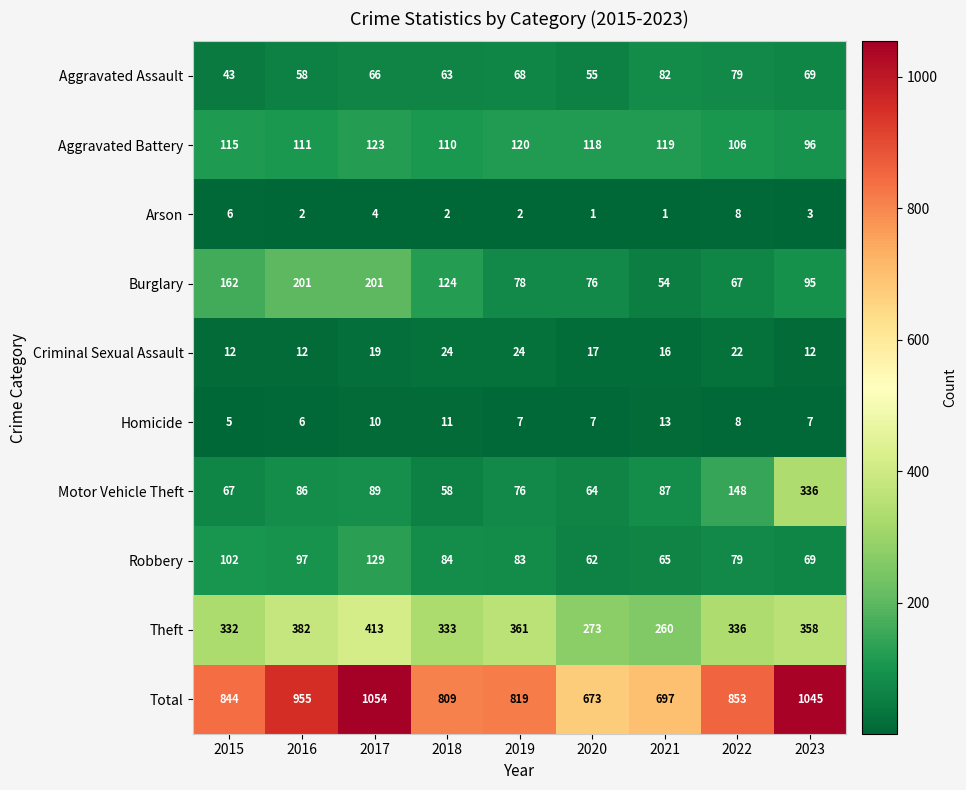

At how many categories does at least one series exceed 1021?

2